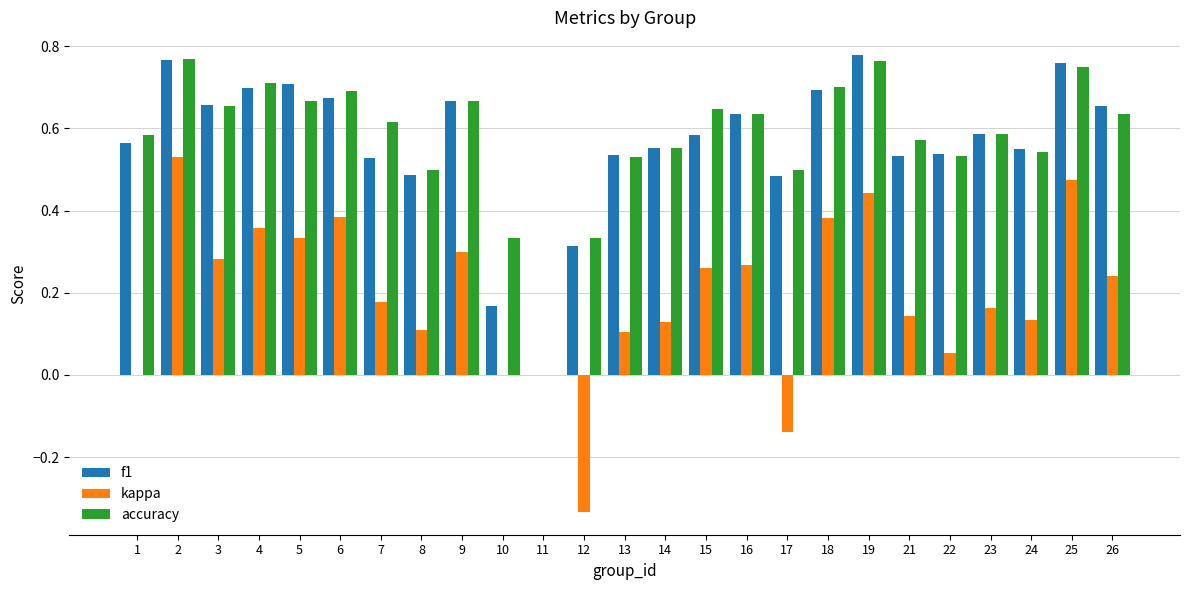

Is it true that kappa equals 0.4 at 11?

False